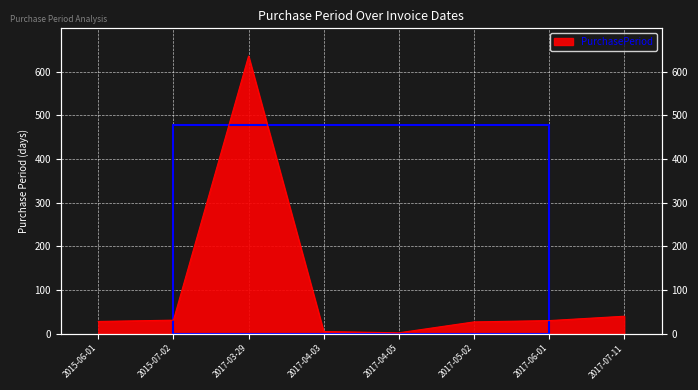

How many data points are above 30?

3